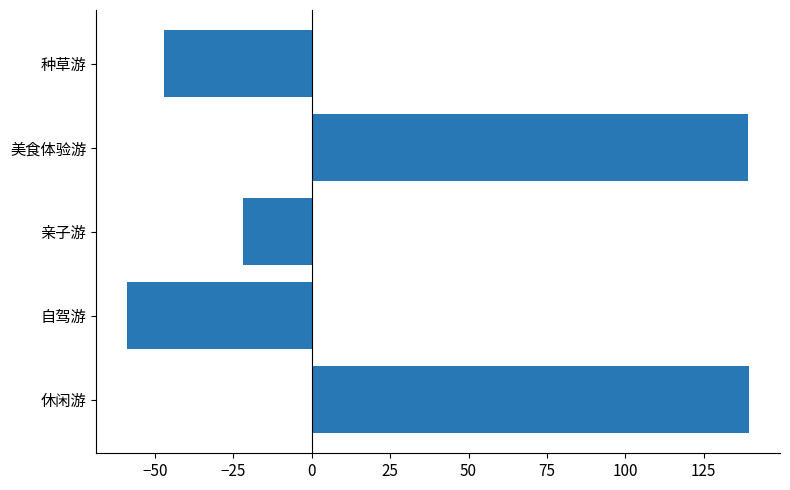

What is the approximate value at 美食体验游?

139.0